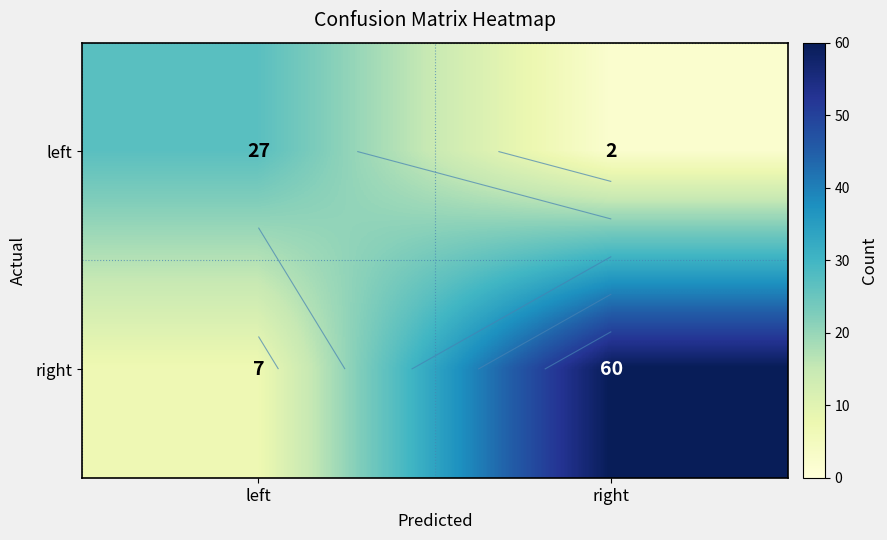

Between left and right, which series saw the biggest shift?

right